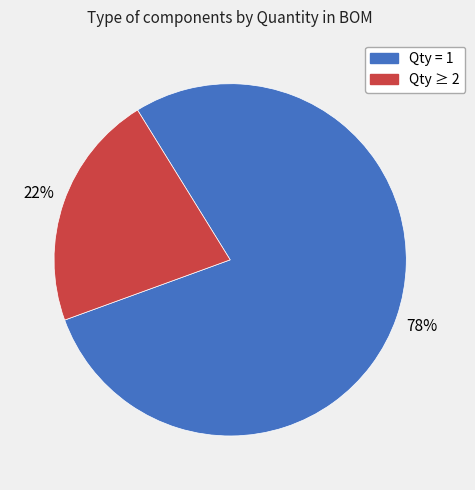

How many segments does this pie chart have?

2